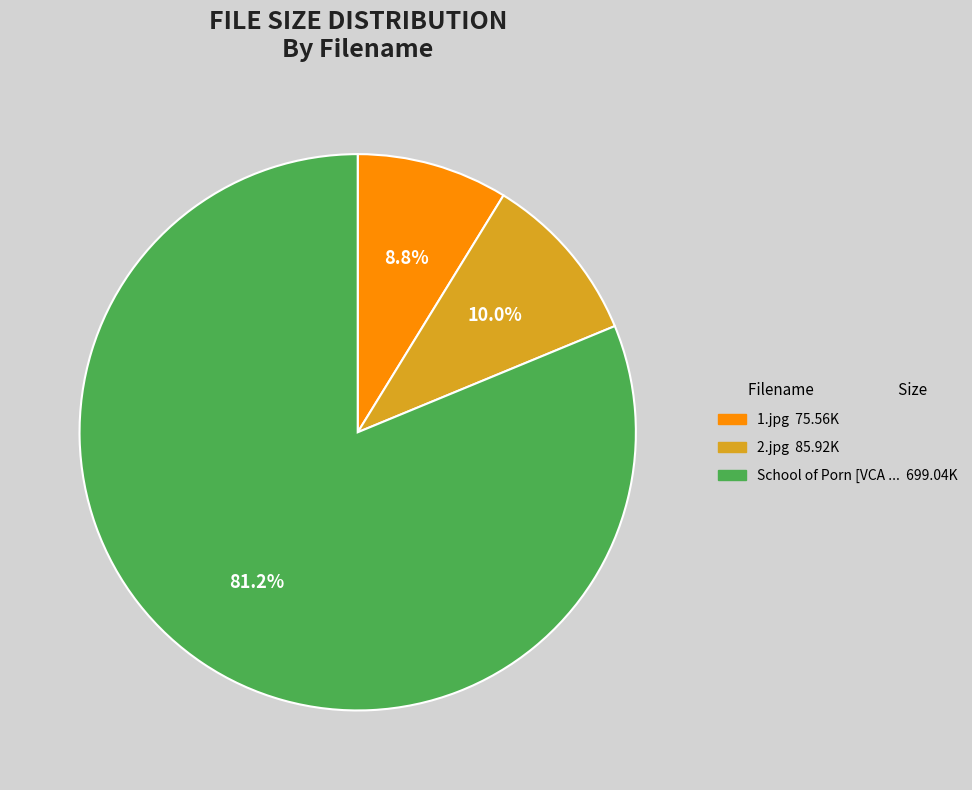

How many segments does this pie chart have?

3